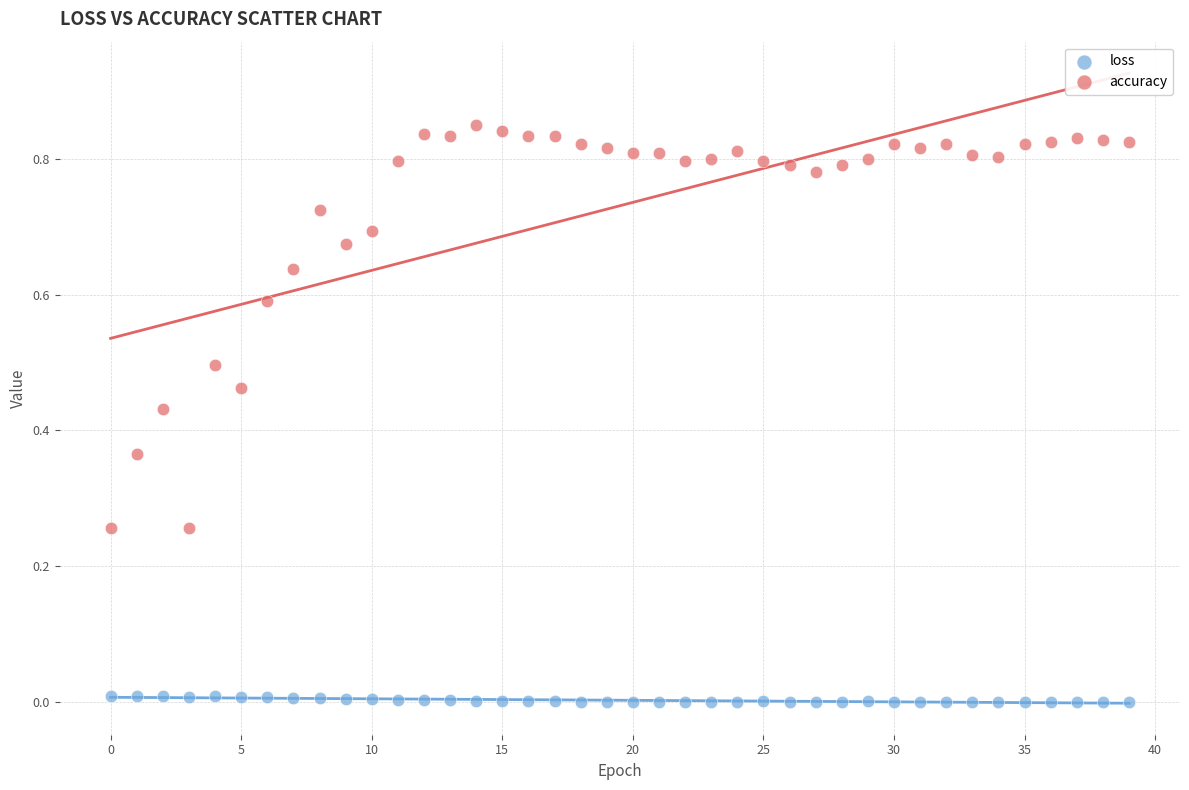

Which series reaches the maximum Y coordinate?

accuracy